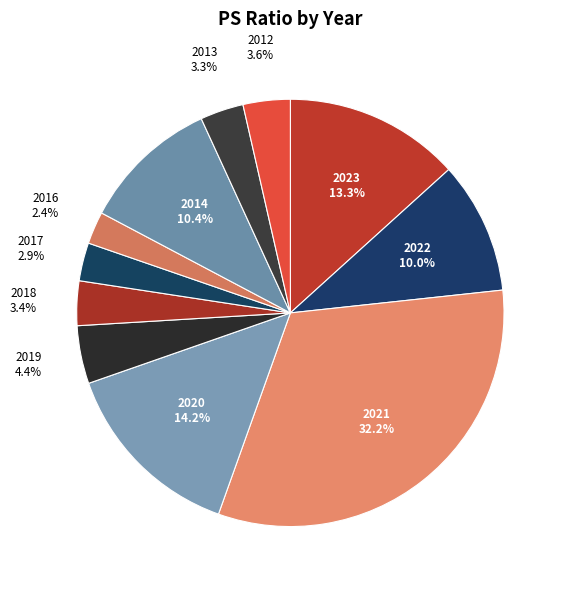

Does any single category account for the majority?

No